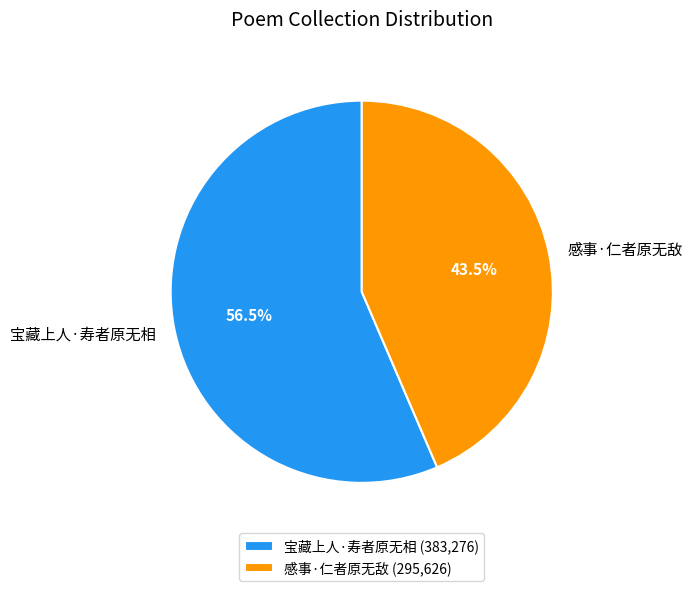

Does any single category account for the majority?

Yes